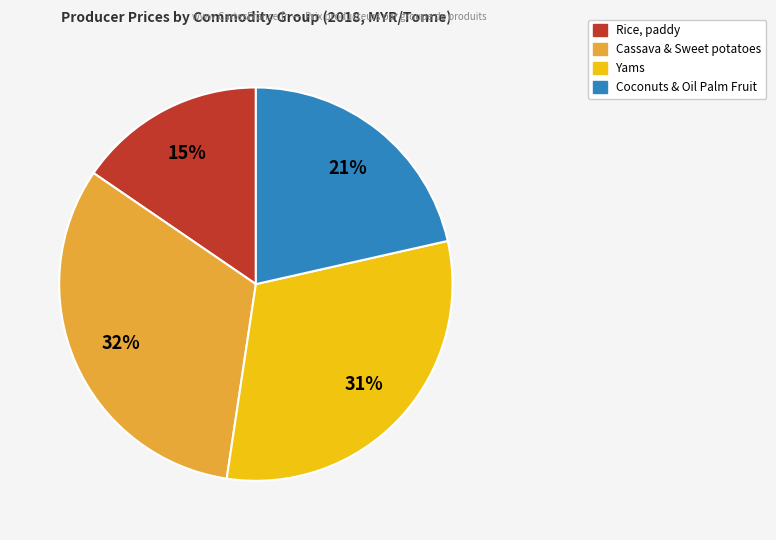

To the nearest percent, what is the difference between the largest and smallest slice percentages?

17%